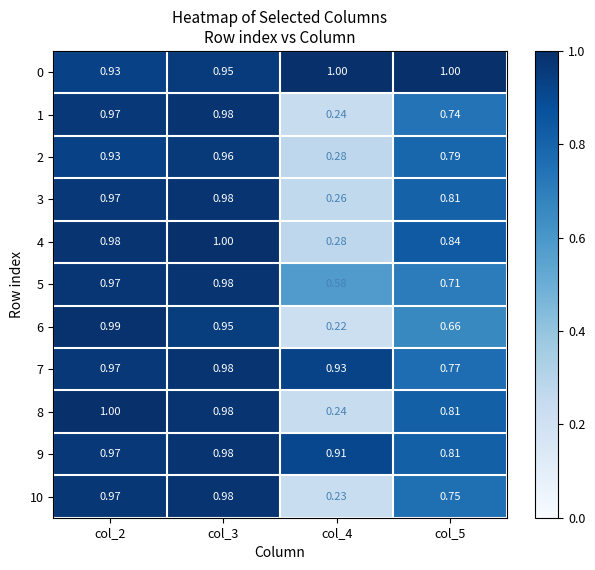

What is the total value across all series at col_4?

5.2